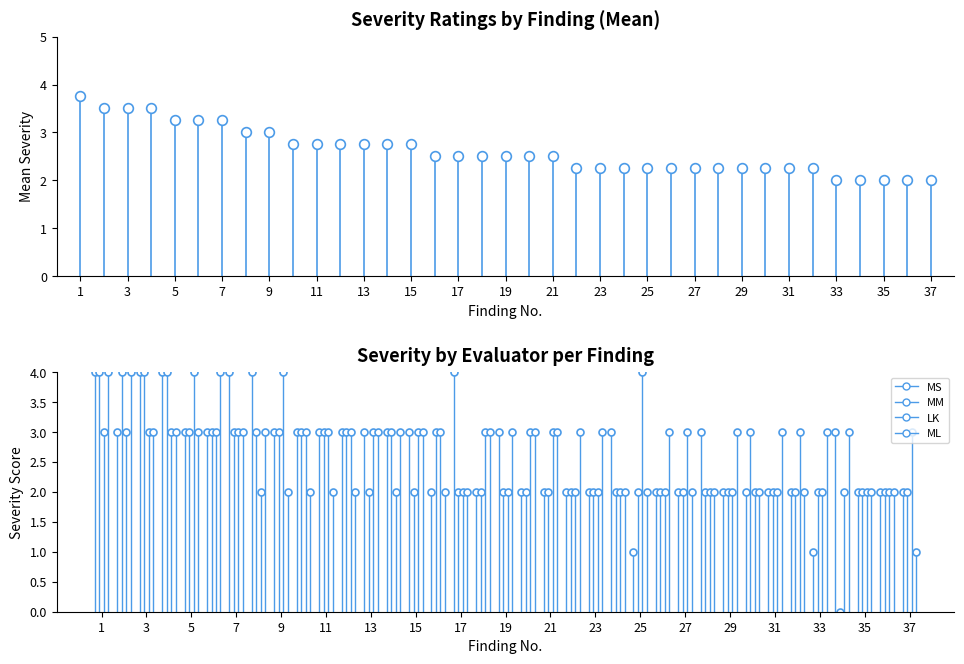

Which series changed the most between 13 and 35?

MS